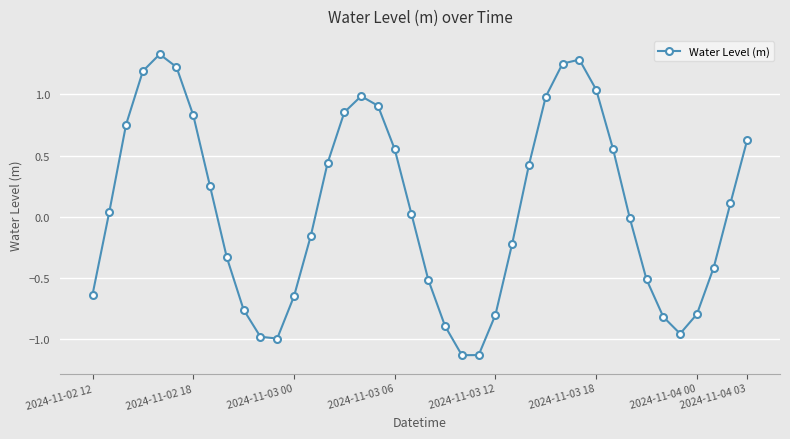

What is the sum of all values?

3.0